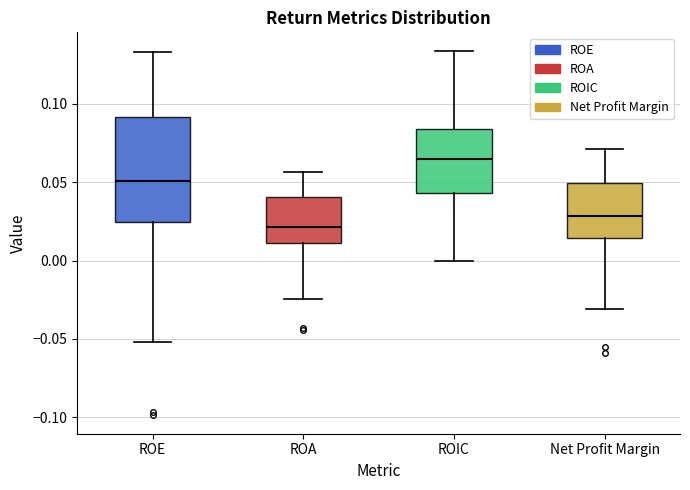

Reading left to right, read every box against the y-axis: the position of its median line, the range the box covers, and the ends of its whiskers. The values are not printed on the chart, so give them approximately, as read against the axis.

ROE: median 0.050, box 0.025 to 0.090, whiskers -0.050 to 0.135
ROA: median 0.020, box 0.010 to 0.040, whiskers -0.025 to 0.055
ROIC: median 0.065, box 0.045 to 0.085, whiskers 0.000 to 0.135
Net Profit Margin: median 0.030, box 0.015 to 0.050, whiskers -0.030 to 0.070